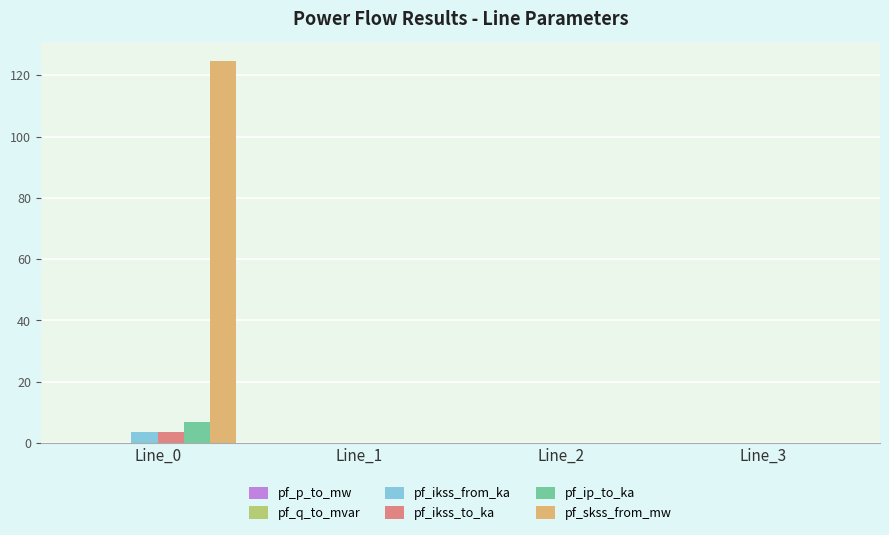

How many groups of bars are there?

4